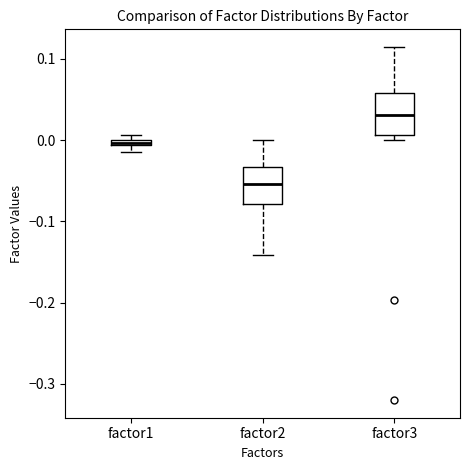

Where is the upper edge of the box for factor2 on the y-axis? The values are not printed on the chart, so give them approximately, as read against the axis.

-0.03